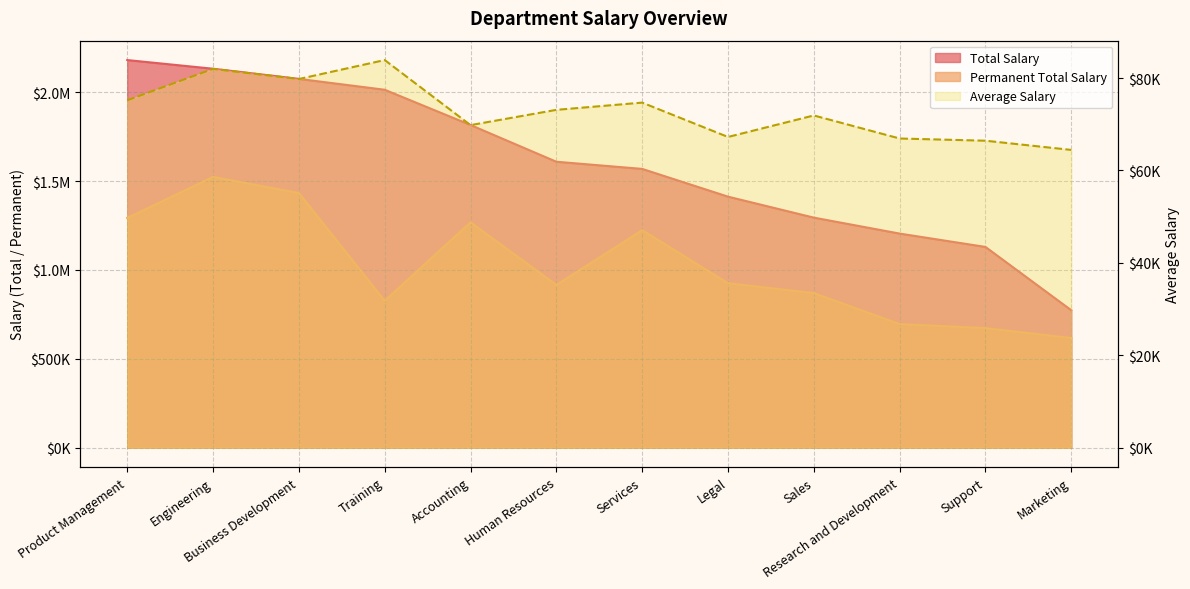

What is the value of the Total Salary point at the 1st from the left?

2180192.9